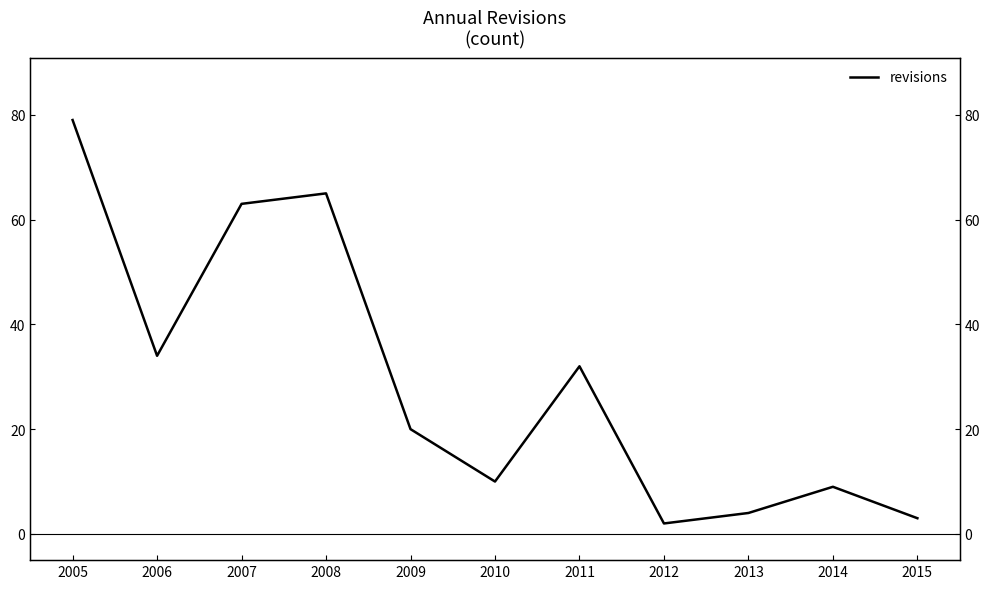

At which category does the data reach its first local peak?

2008